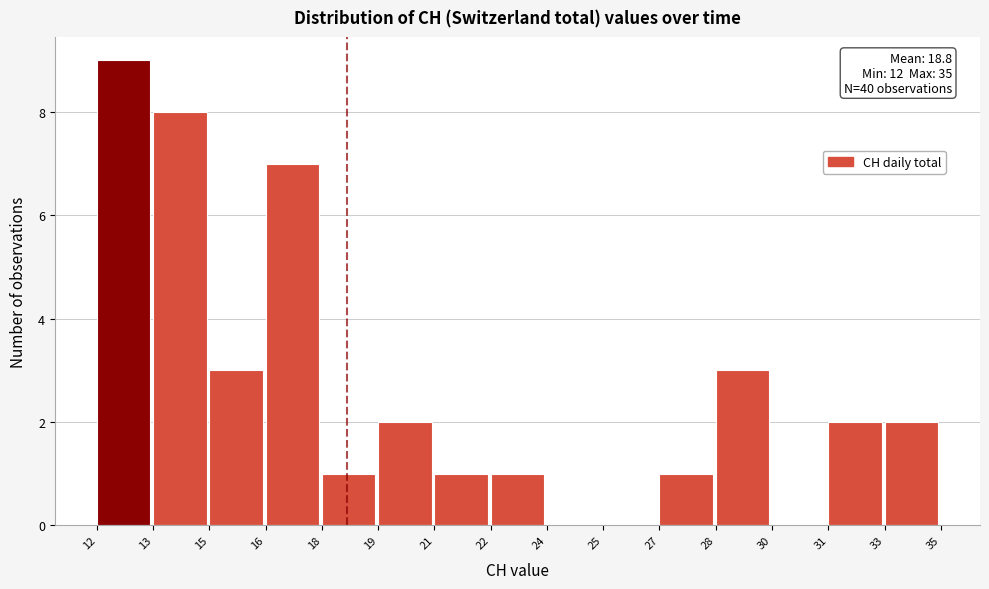

Reading right to left, transcribe all the data shown in this chart.

33=2	31=2	30=0	28=3	27=1	25=0	24=0	22=1	21=1	19=2	18=1	16=7	15=3	13=8	12=9